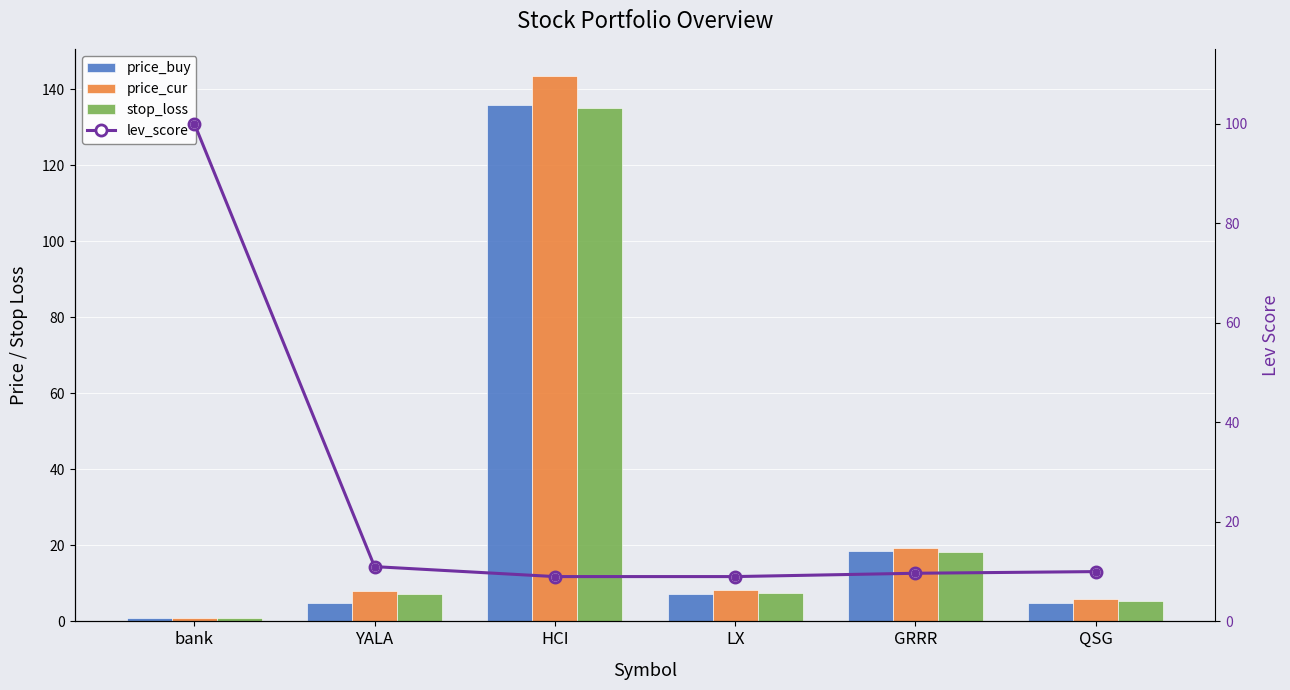

Which series has the largest total across all categories?

price_cur